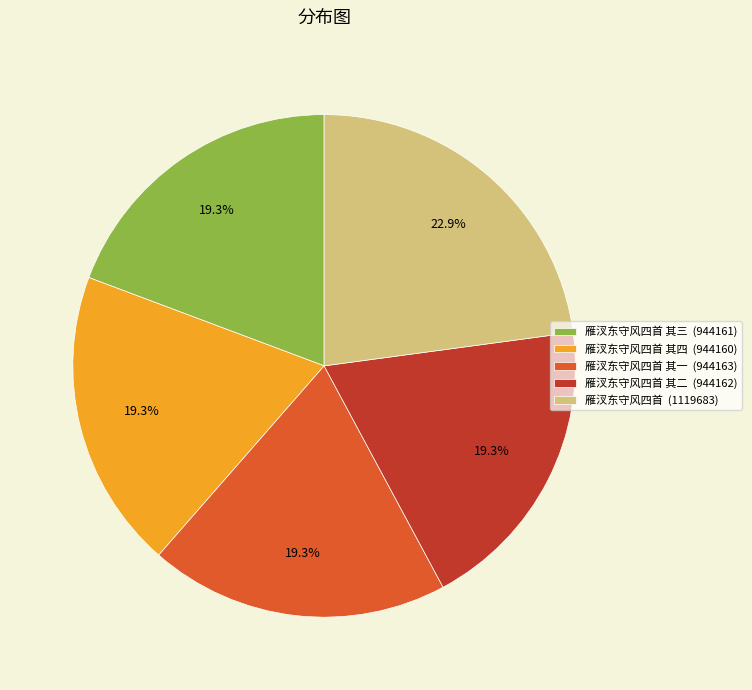

Count the number of slices in the pie.

5